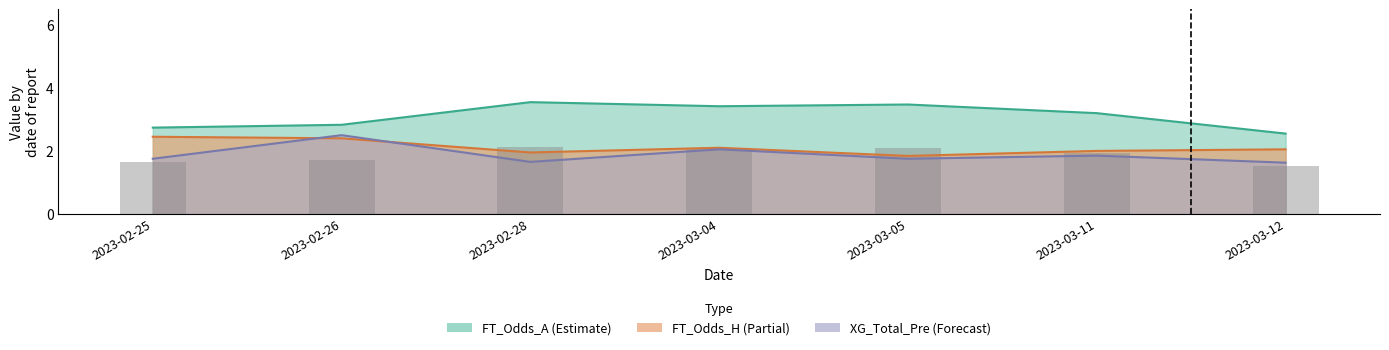

What is the ratio of the value at 2023-02-28 to the value at 2023-03-12?

1.4